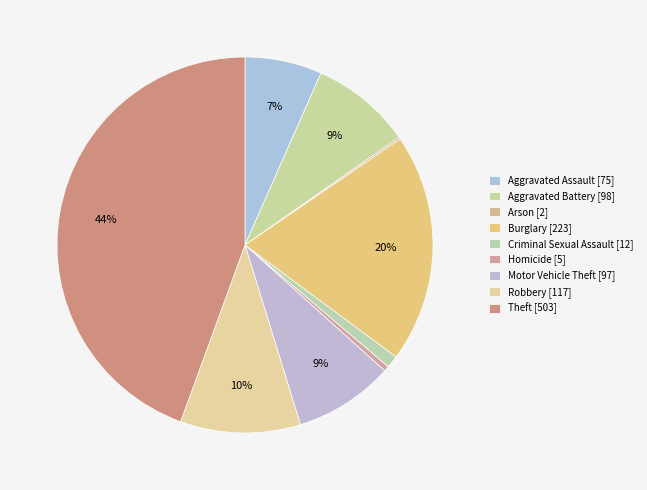

Do Arson and Aggravated Assault together represent more than half of the pie?

No